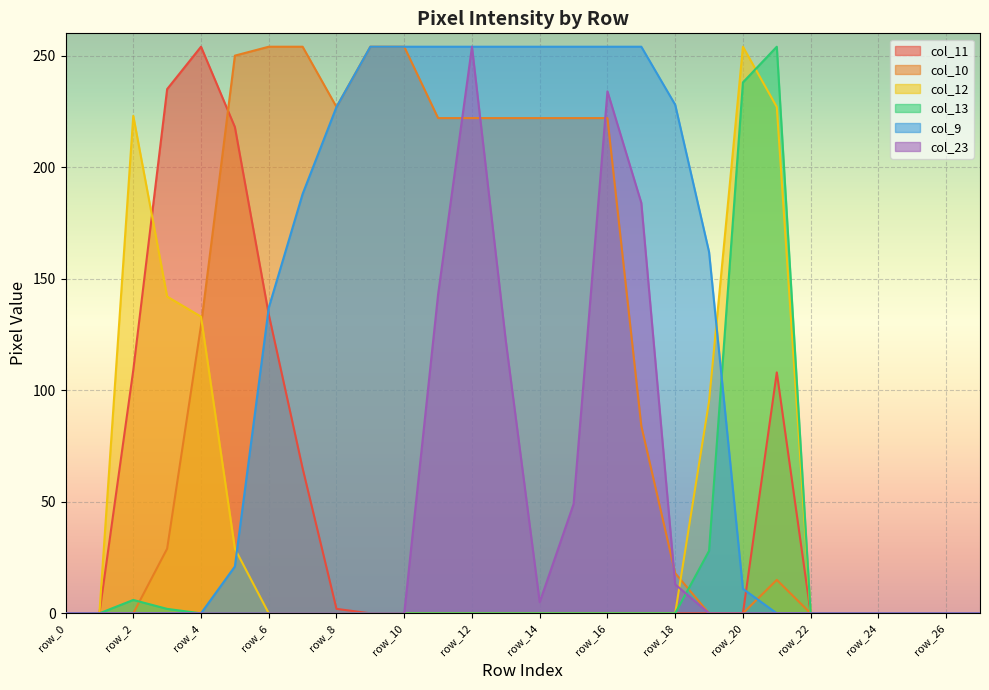

How many lines are shown in the chart?

6